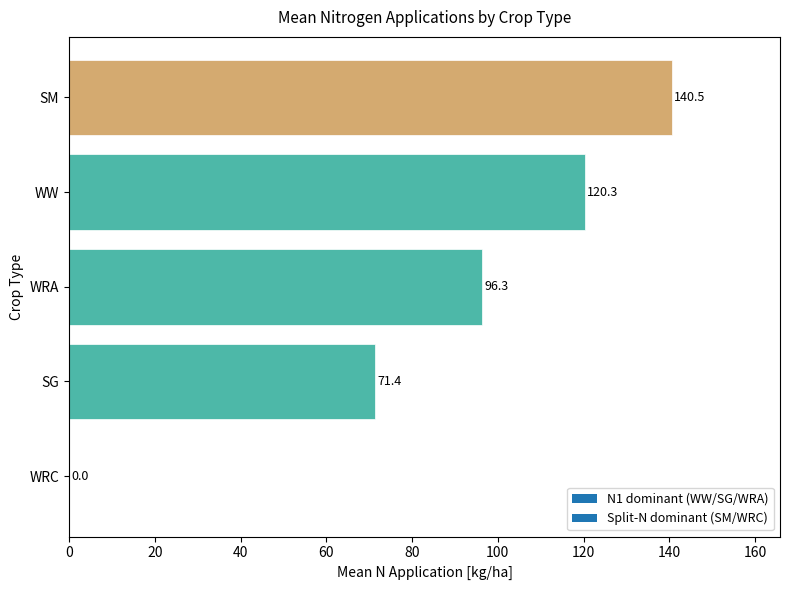

The chart shows a value of 111.5 at SG. True or false?

False